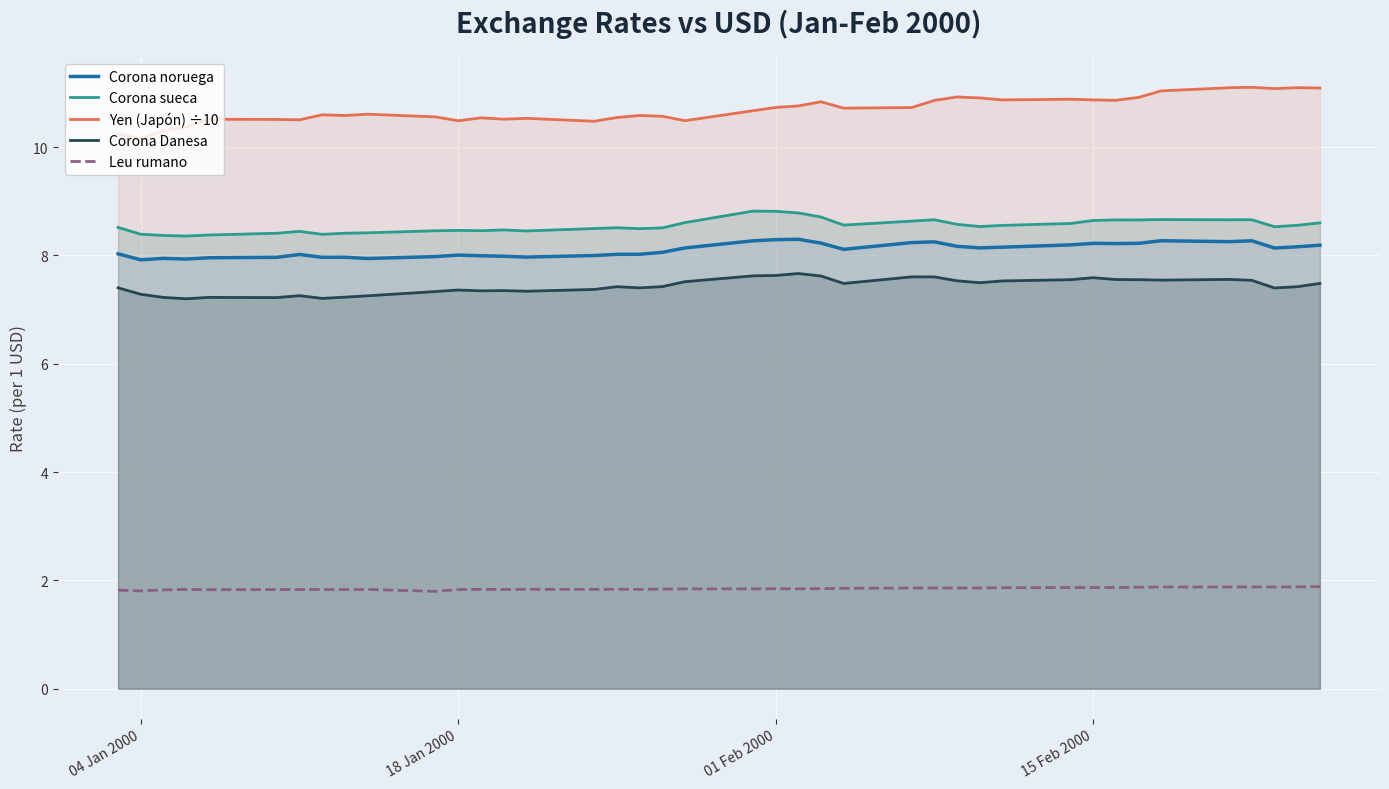

True or false: Yen (Japón) ÷10 and Corona sueca cross at least once.

False